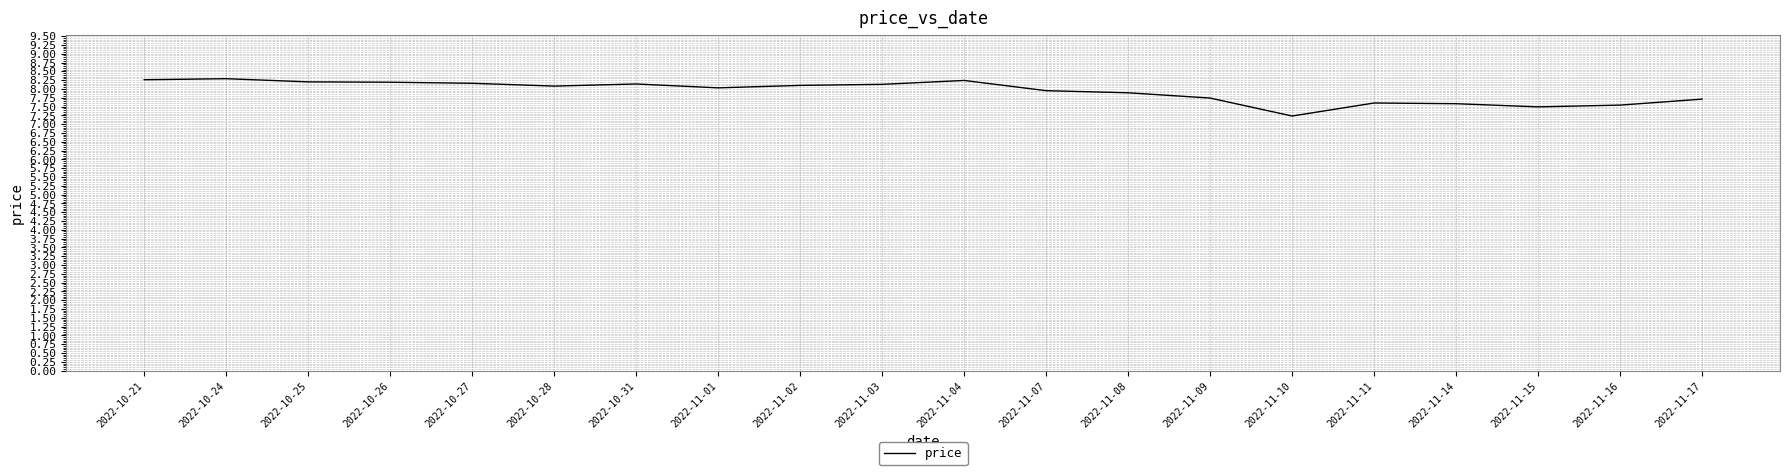

Is it true that the value at 2022-11-17 is 7.7?

True